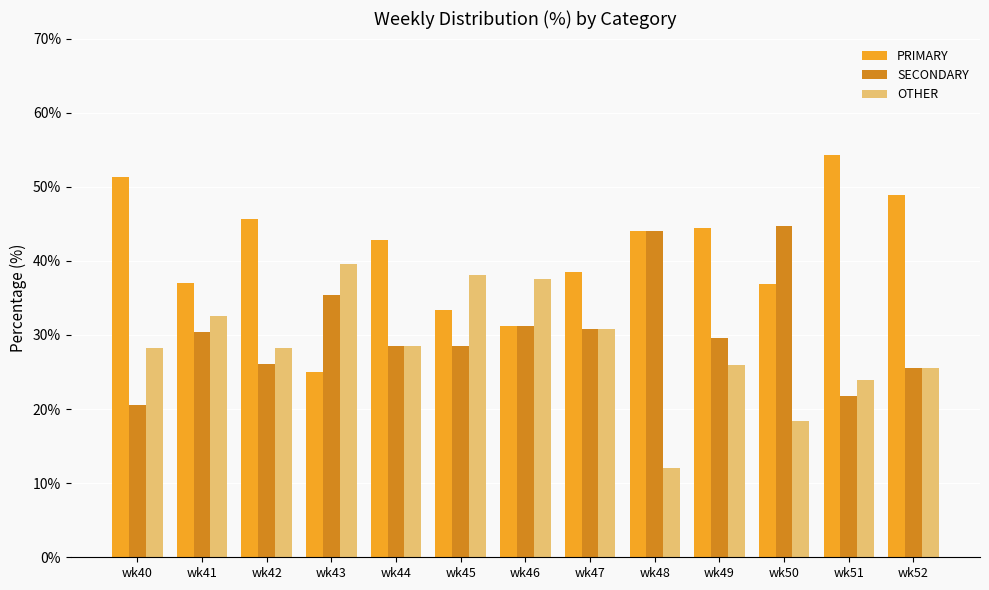

Which series changed the most between wk43 and wk47?

PRIMARY